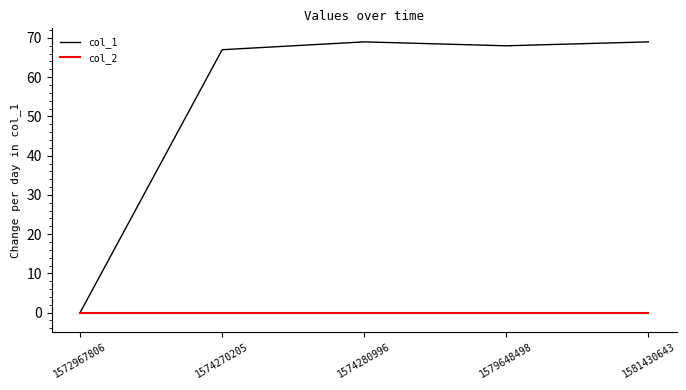

At which label does col_1 first exceed 68?

1574280996